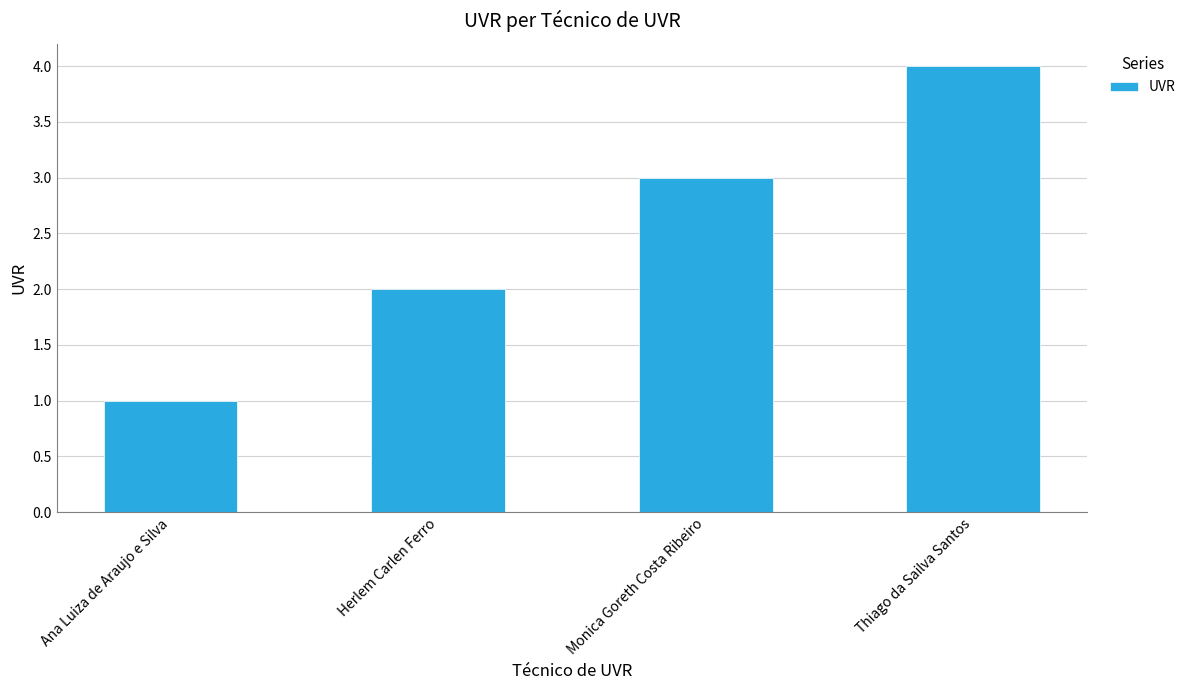

What is the greatest value displayed?

4